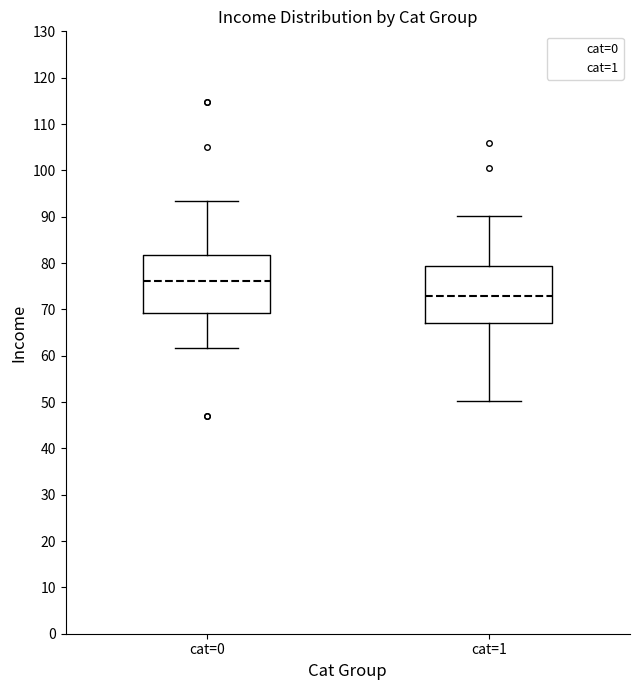

Reading left to right, read every box against the y-axis: the position of its median line, the range the box covers, and the ends of its whiskers. The values are not printed on the chart, so give them approximately, as read against the axis.

cat=0: median 76, box 69 to 82, whiskers 62 to 93
cat=1: median 73, box 67 to 79, whiskers 50 to 90